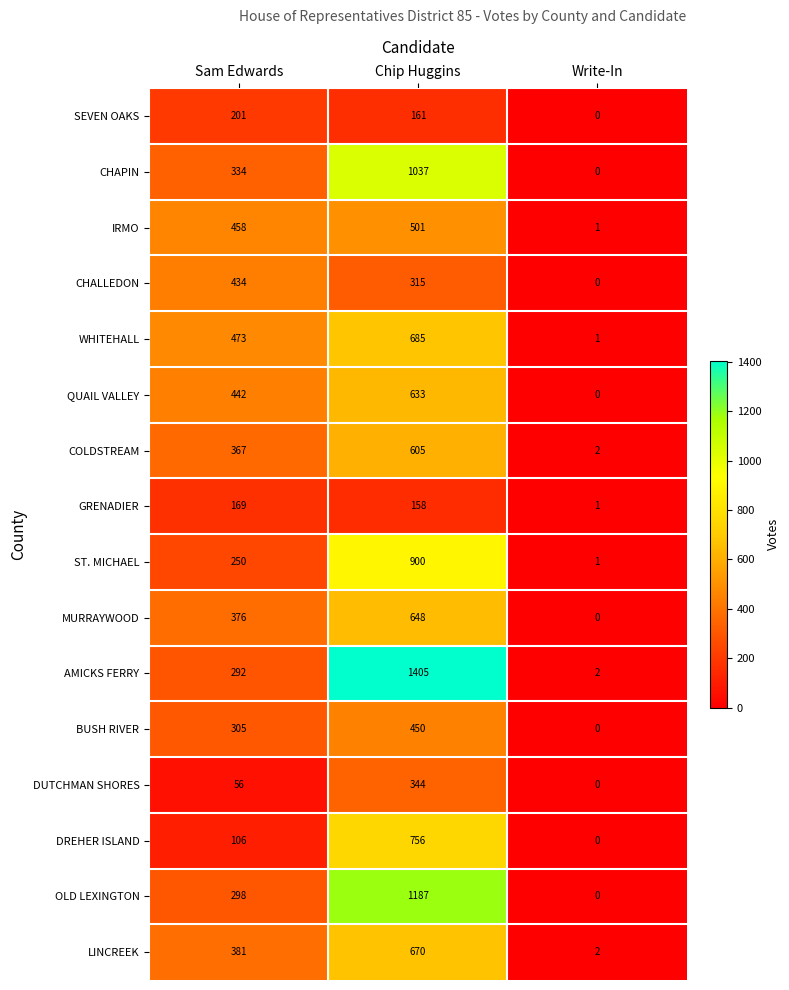

Count the WHITEHALL values in the range 1 to 685.

3